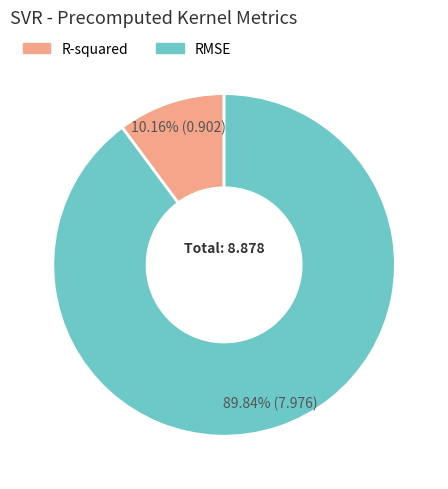

True or false: R-squared accounts for 10% of the total.

True